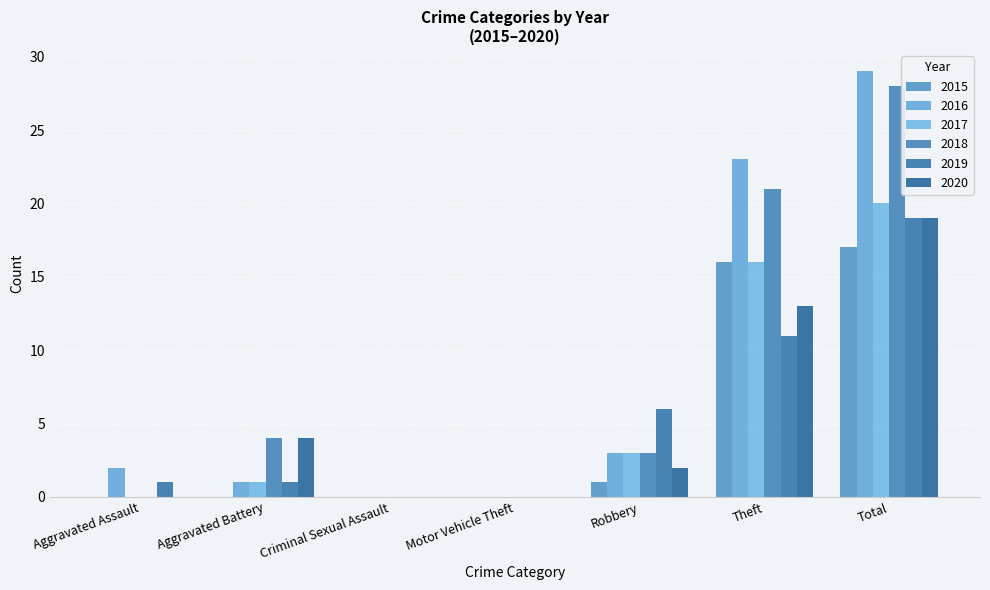

Does the chart contain stacked bars?

No